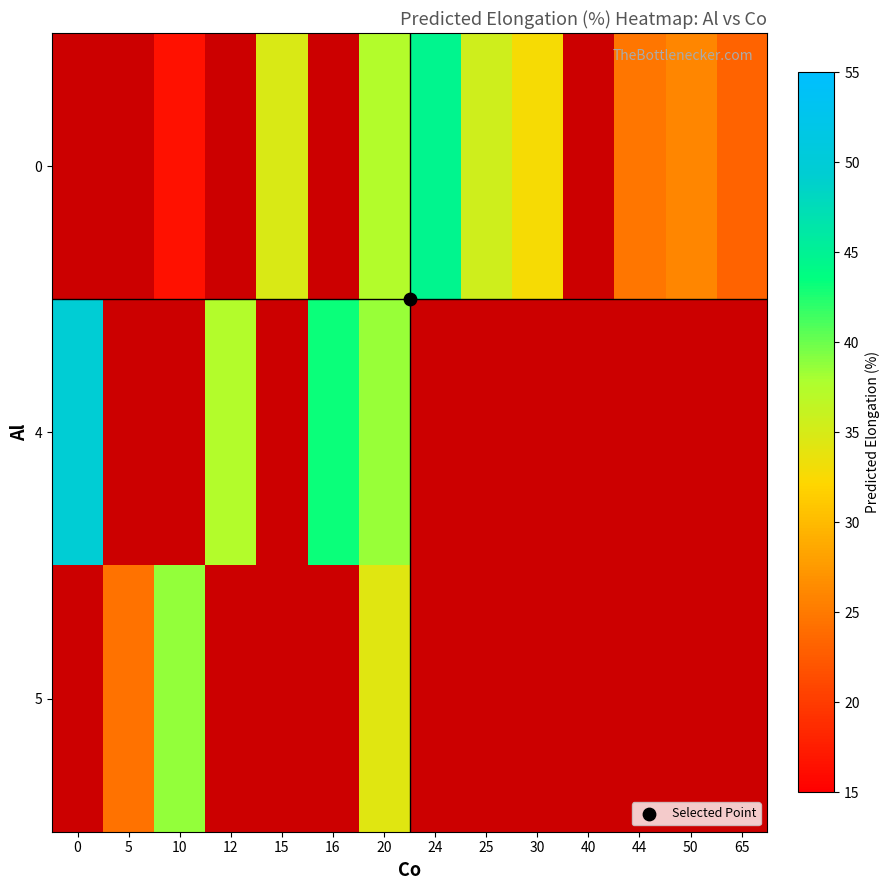

What is the sum of the 0 values at 24 and 25?

80.1